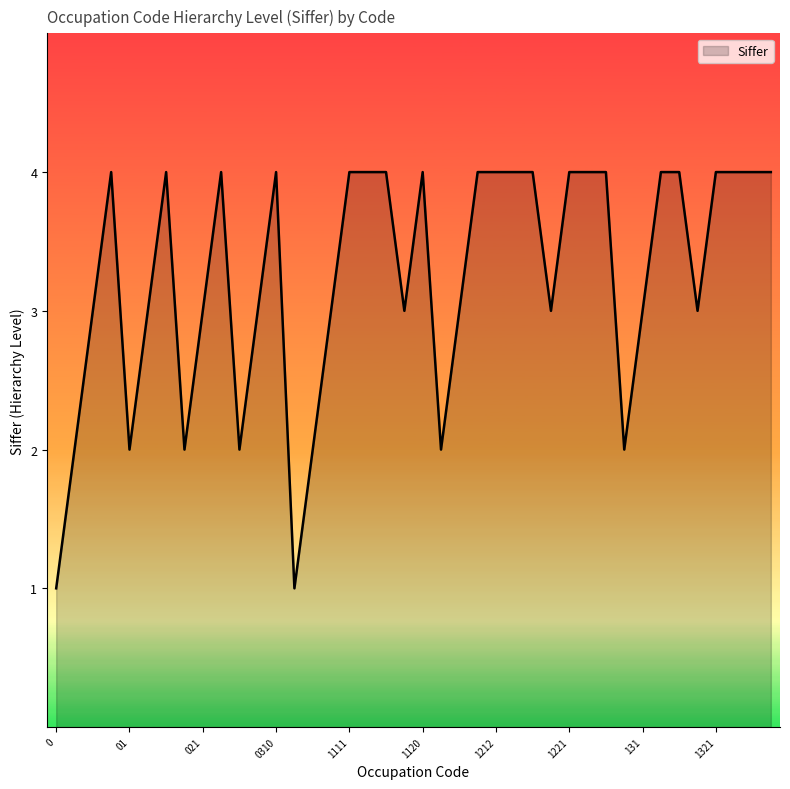

What is the maximum value shown in the chart?

4